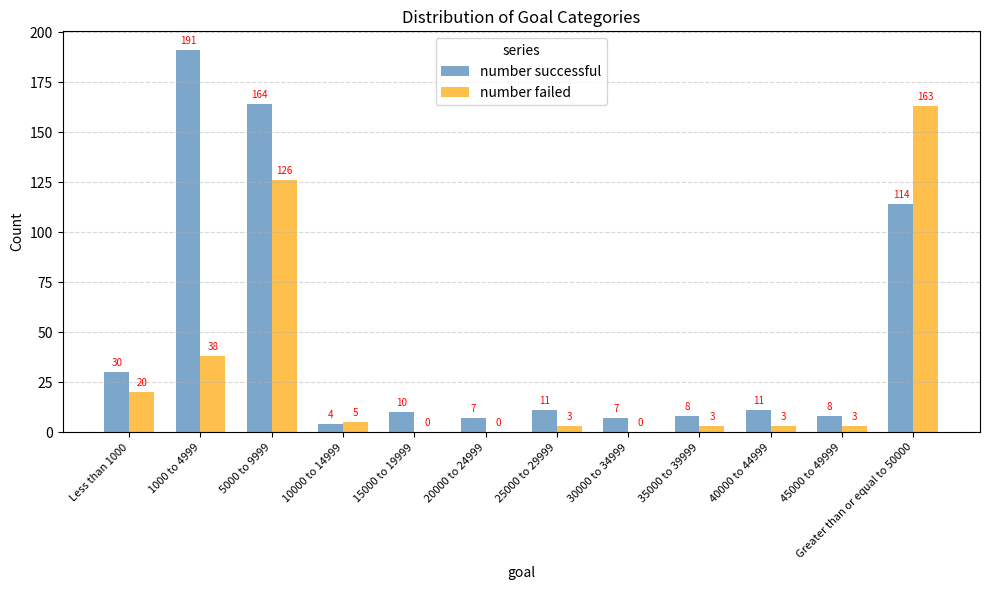

The value of number failed at 30000 to 34999 is 0. True or false?

True